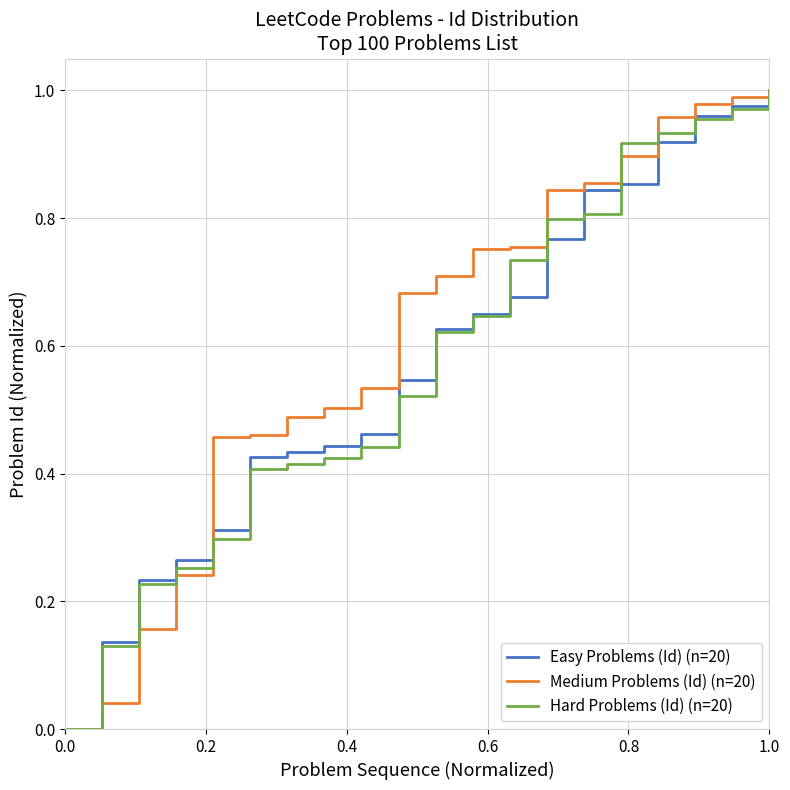

True or false: Easy Problems (Id) (n=20) has a value of 0.4 at 15.

False